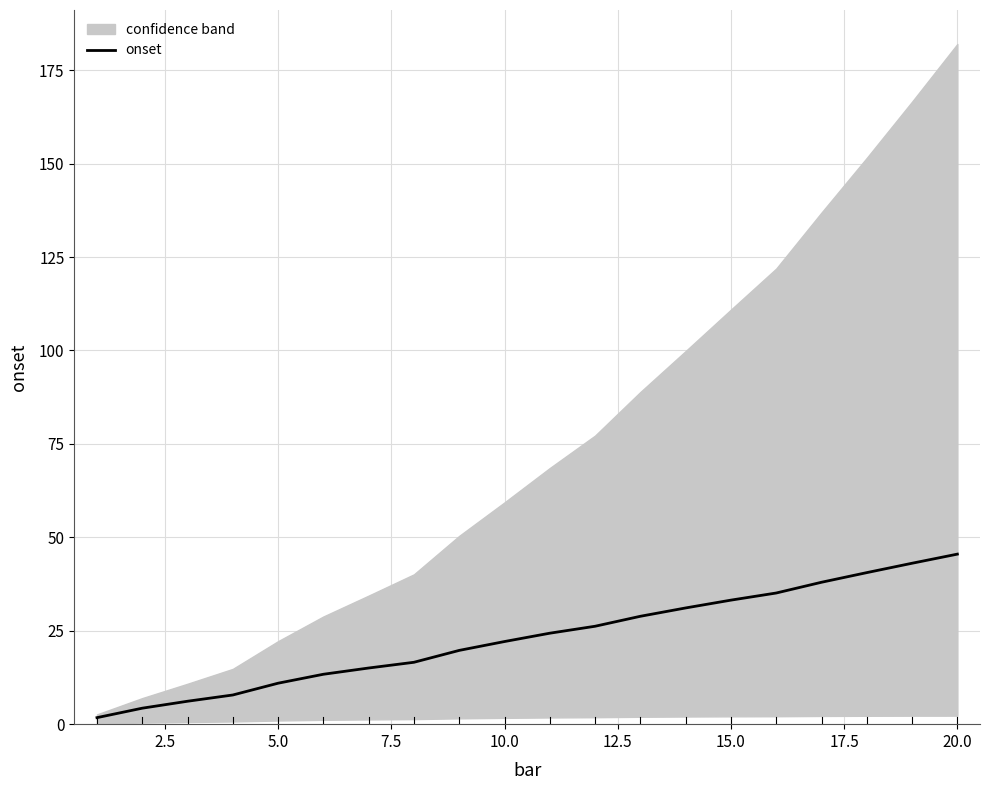

Is it true that onset equals 36.1 at 10.0?

False